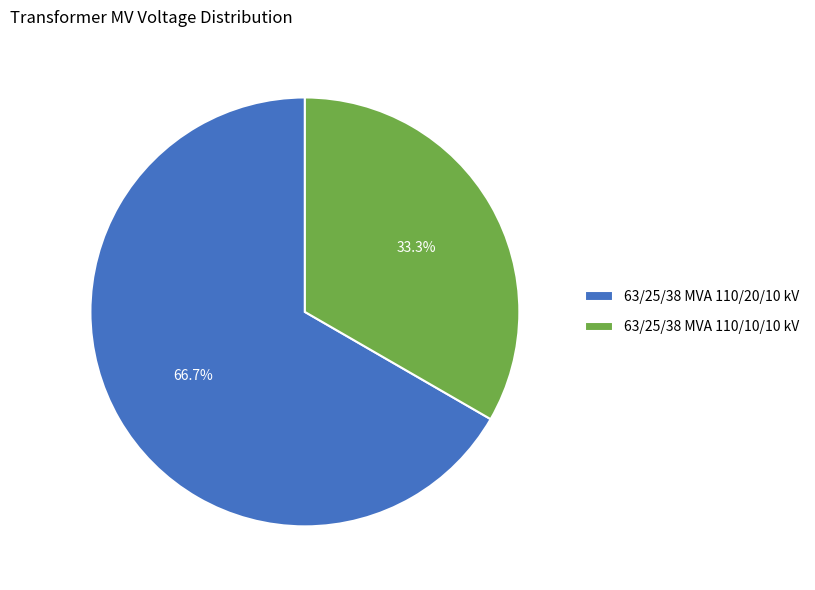

To the nearest percent, what is the combined percentage of 63/25/38 MVA 110/10/10 kV and 63/25/38 MVA 110/20/10 kV?

100%